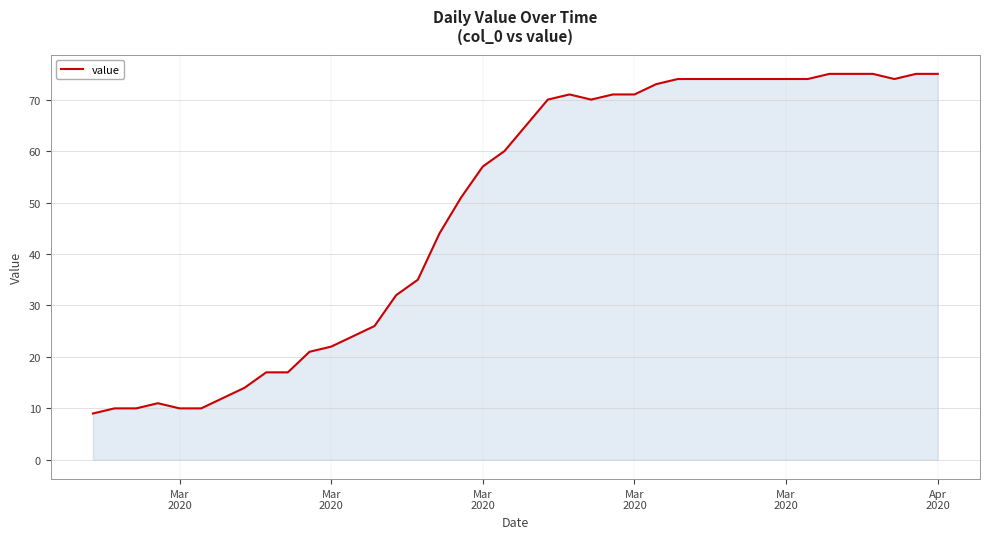

What is the greatest value displayed?

75